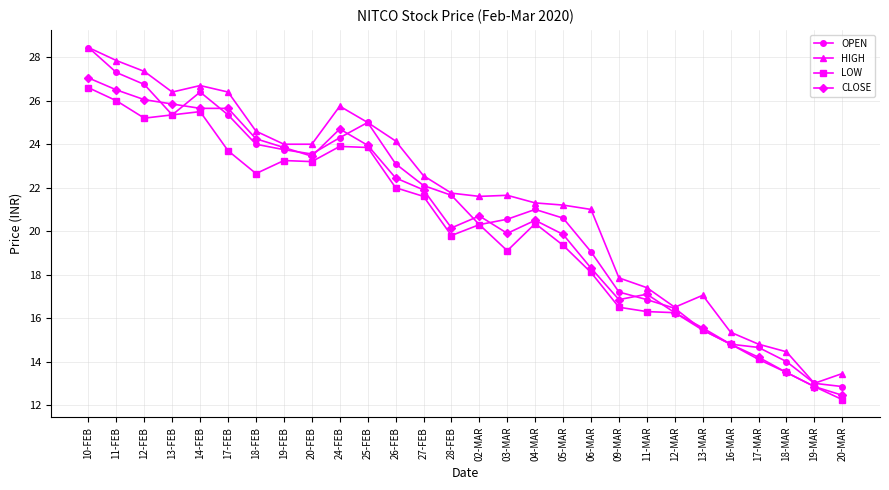

What is the value of the CLOSE point at the 18th from the left?

19.9